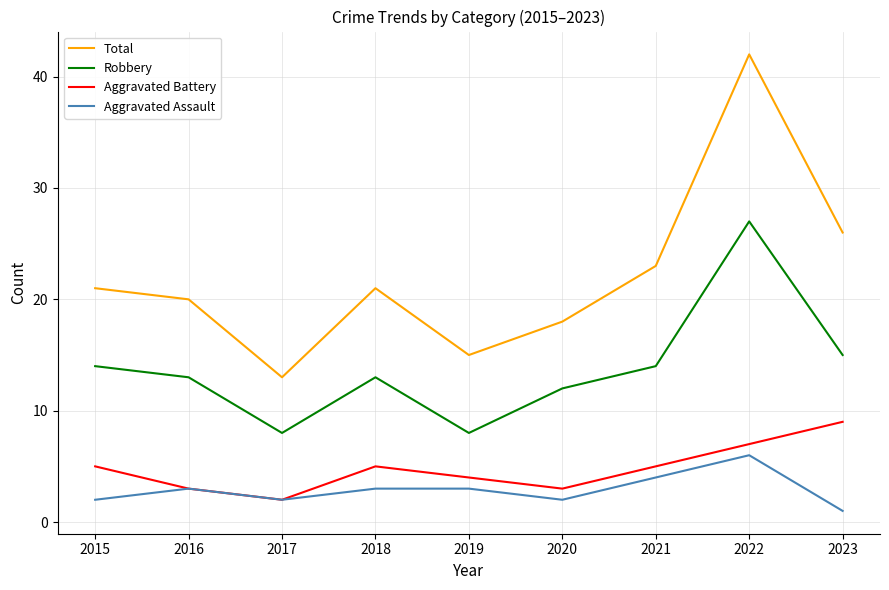

Reading left to right, list all the values displayed in this chart.

Total: 21	20	13	21	15	18	23	42	26
Robbery: 14	13	8	13	8	12	14	27	15
Aggravated Battery: 5	3	2	5	4	3	5	7	9
Aggravated Assault: 2	3	2	3	3	2	4	6	1